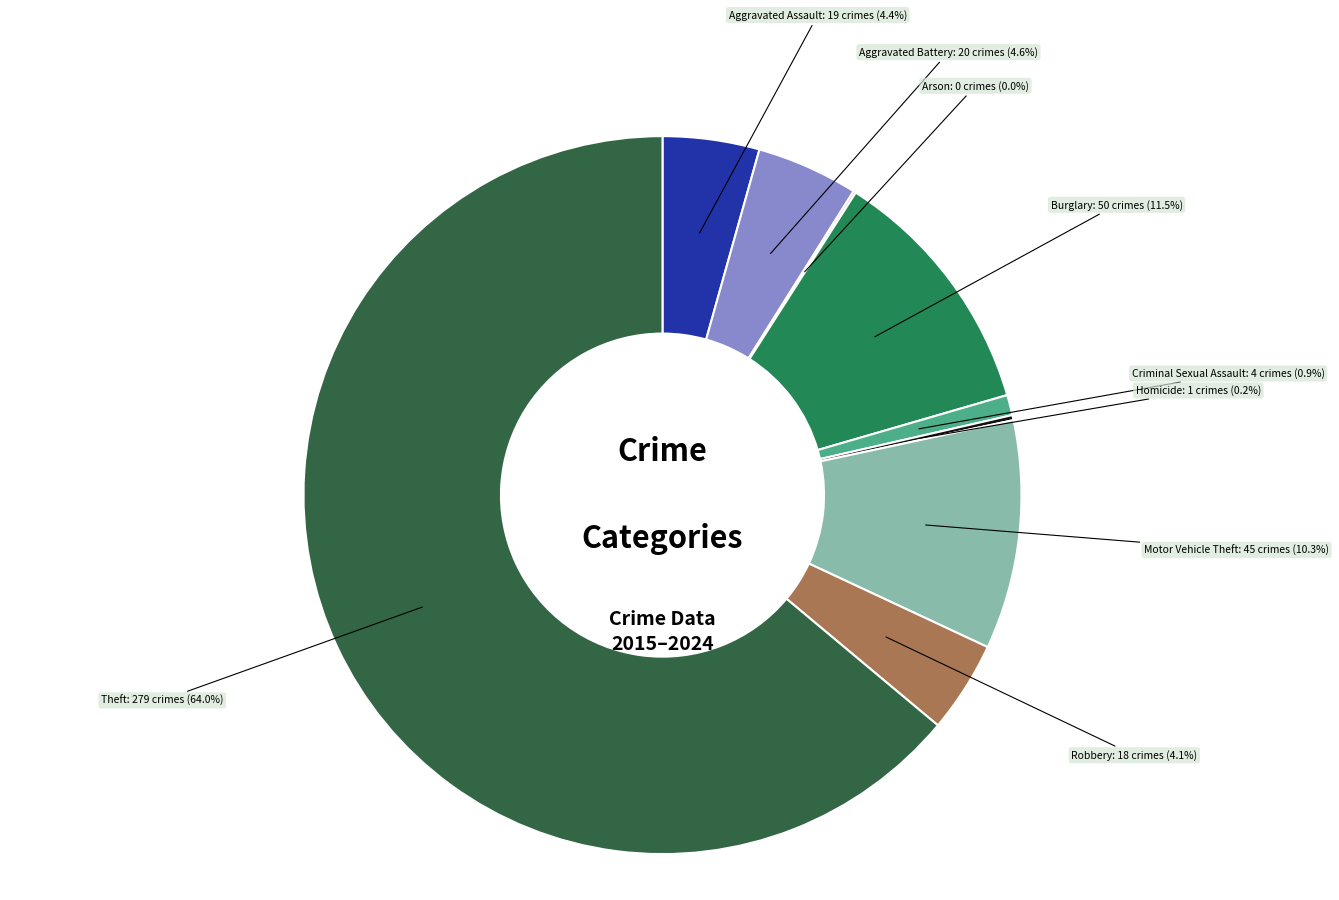

Is the sum of Theft and Robbery greater than half?

Yes